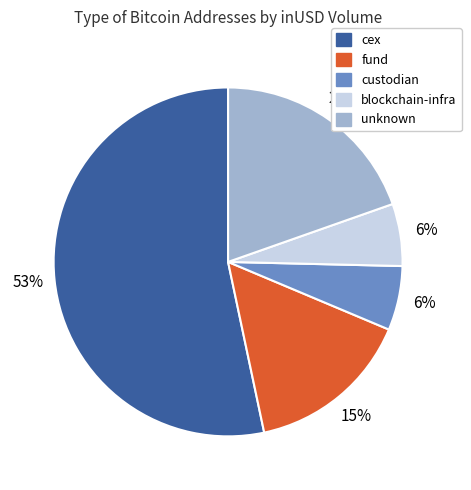

To the nearest percent, what is the average slice percentage?

20%